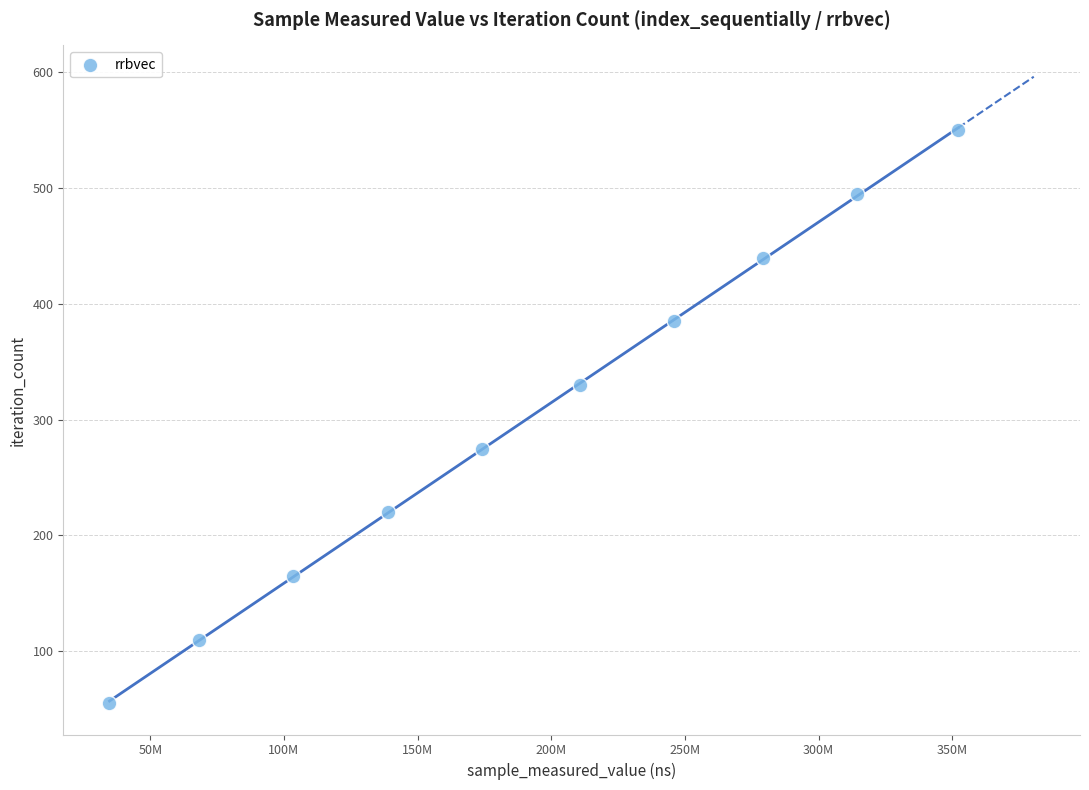

What is the range of Y values (max minus min)?

495